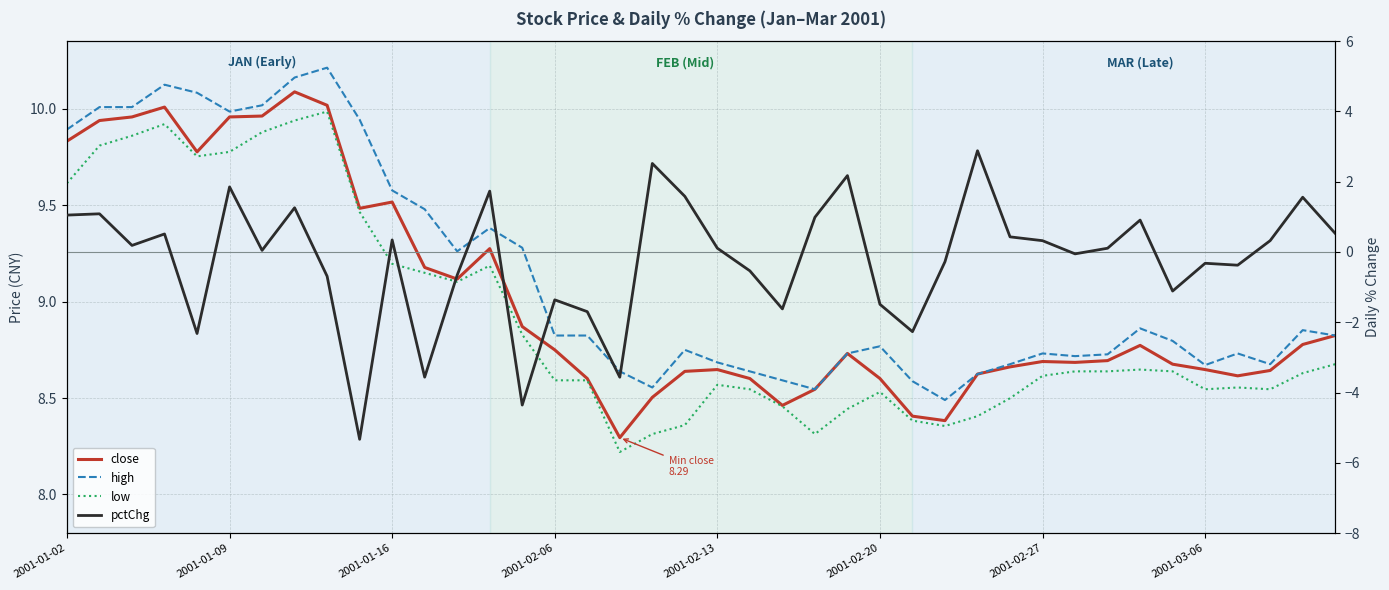

What is the average value of the pctChg series?

-0.2